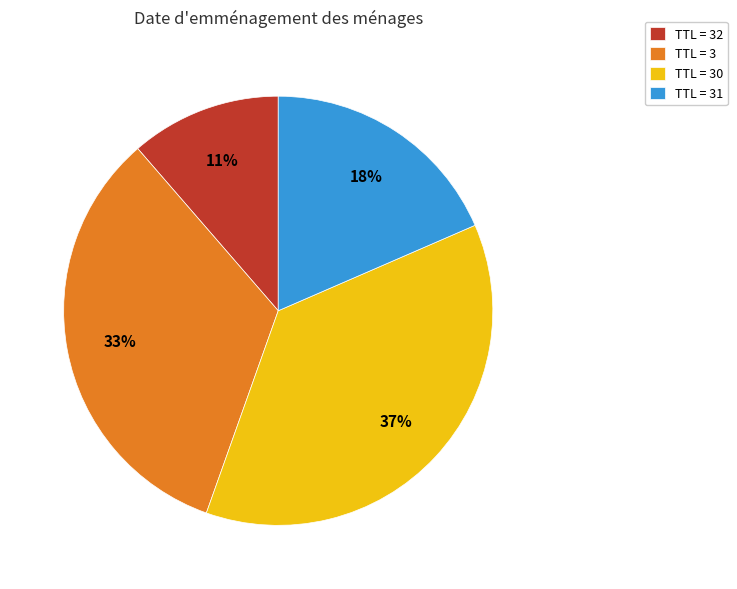

To the nearest percent, what is the difference between the largest and smallest slice percentages?

26%